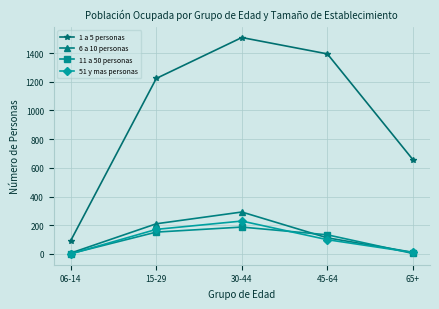

What is the difference between the 11 a 50 personas values at 65+ and 15-29?

149